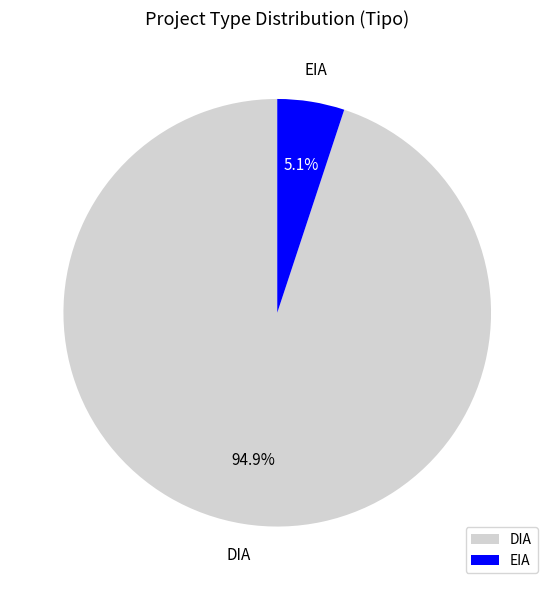

Does EIA account for over 50% of the chart?

No